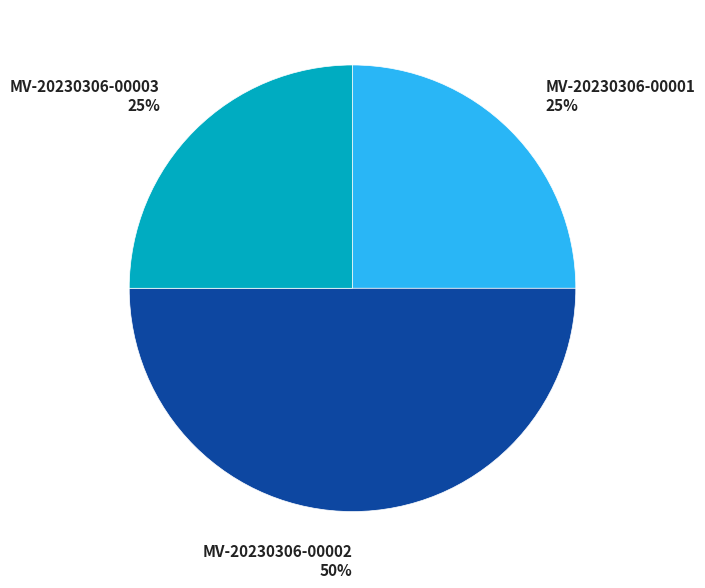

True or false: MV-20230306-00001 accounts for 19% of the total.

False